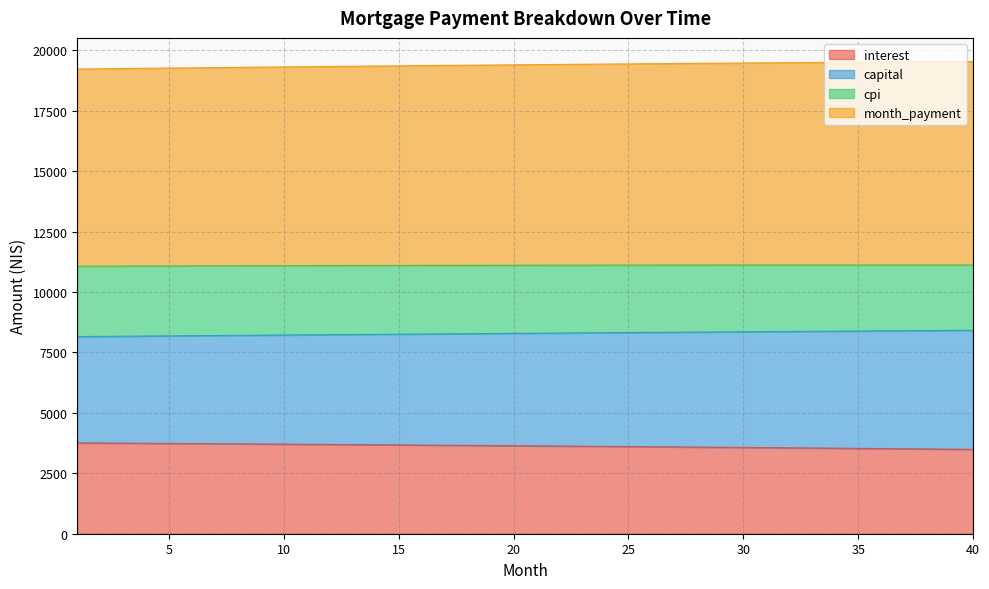

The value of interest at 12 is 5010.2. True or false?

False